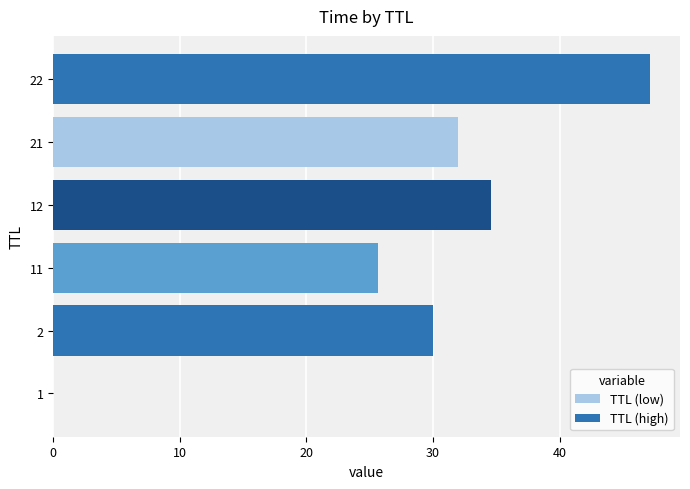

What is the greatest value displayed?

47.1